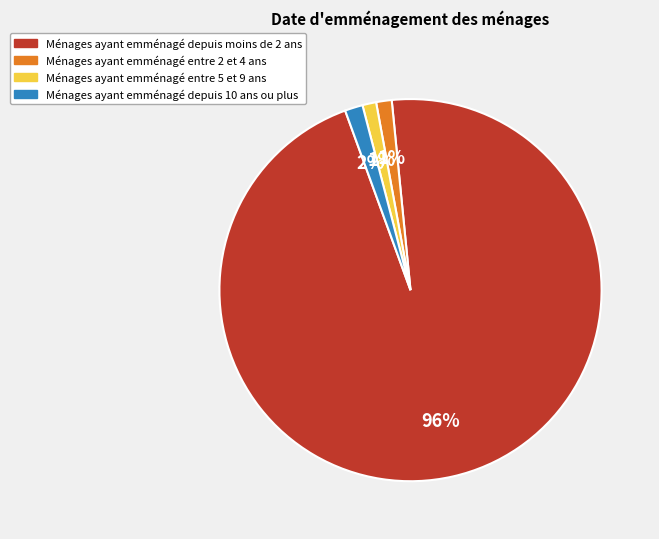

To the nearest percent, what is the average slice percentage?

25%